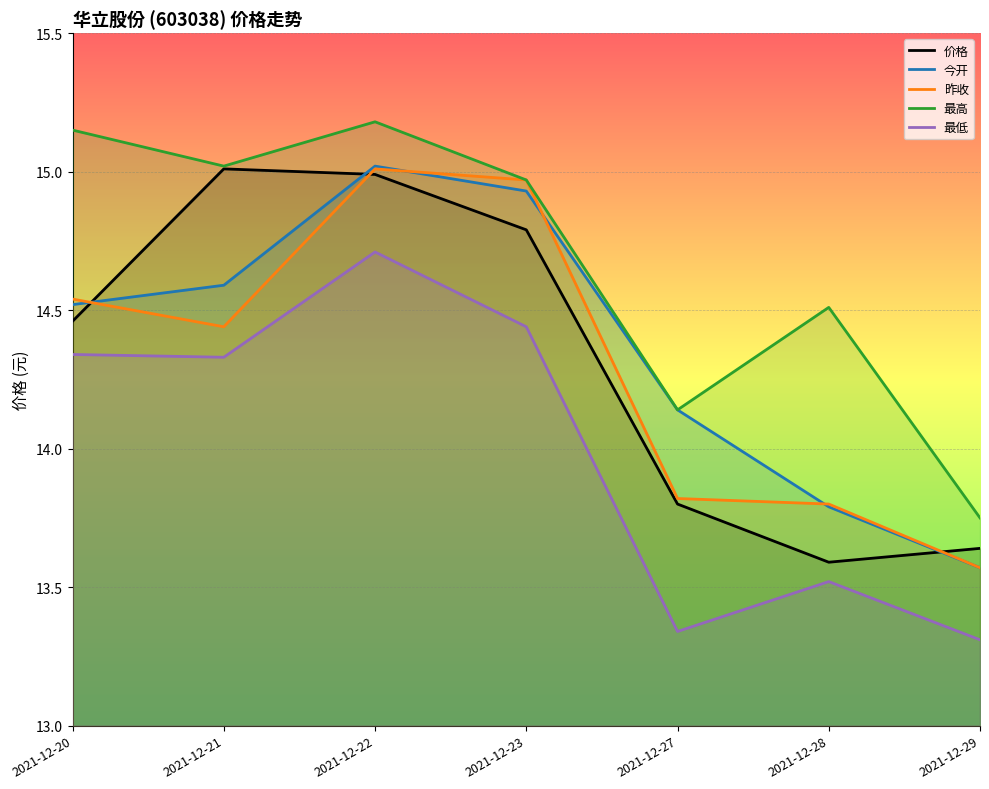

Which category has the highest value across all series?

2021-12-22